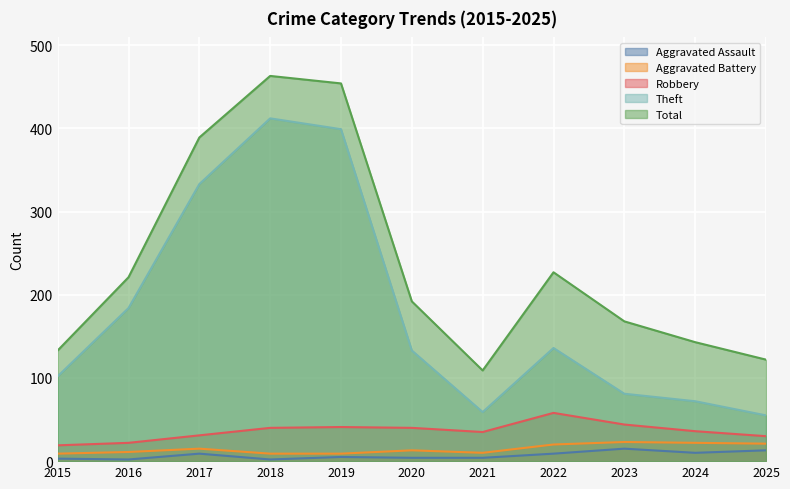

Reading right to left, what are all the values shown in this chart?

Aggravated Assault: 13	10	15	9	4	4	5	2	9	2	3
Aggravated Battery: 21	22	23	20	10	13	9	9	15	11	9
Robbery: 30	36	44	58	35	40	41	40	31	22	19
Theft: 55	72	81	136	59	133	399	412	333	184	102
Total: 122	143	168	227	109	192	454	463	389	221	133